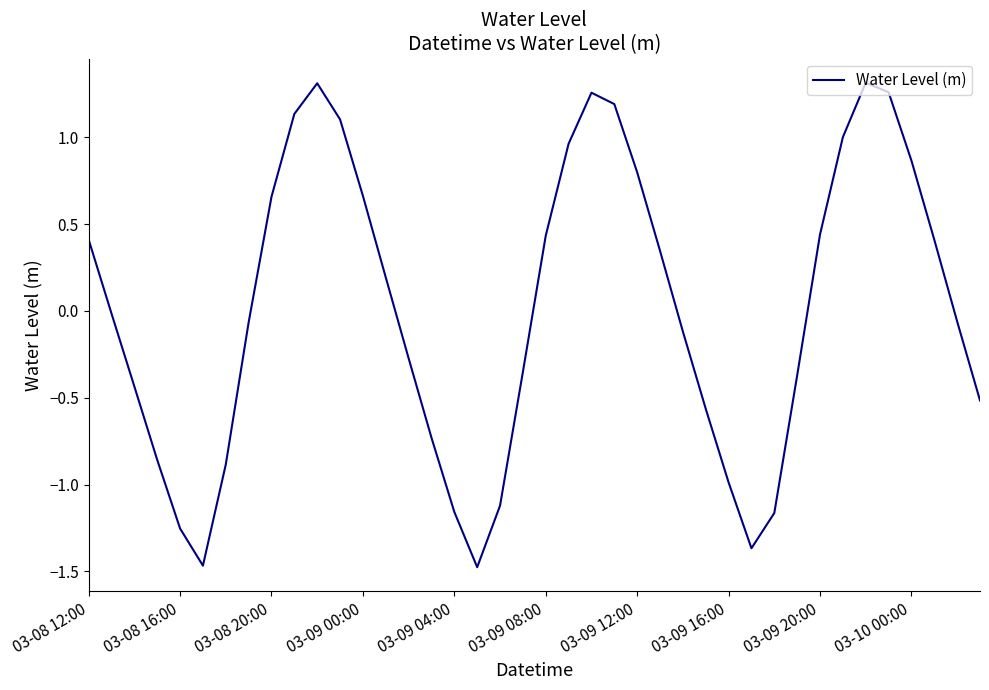

What is the difference between the maximum and minimum values?

2.8